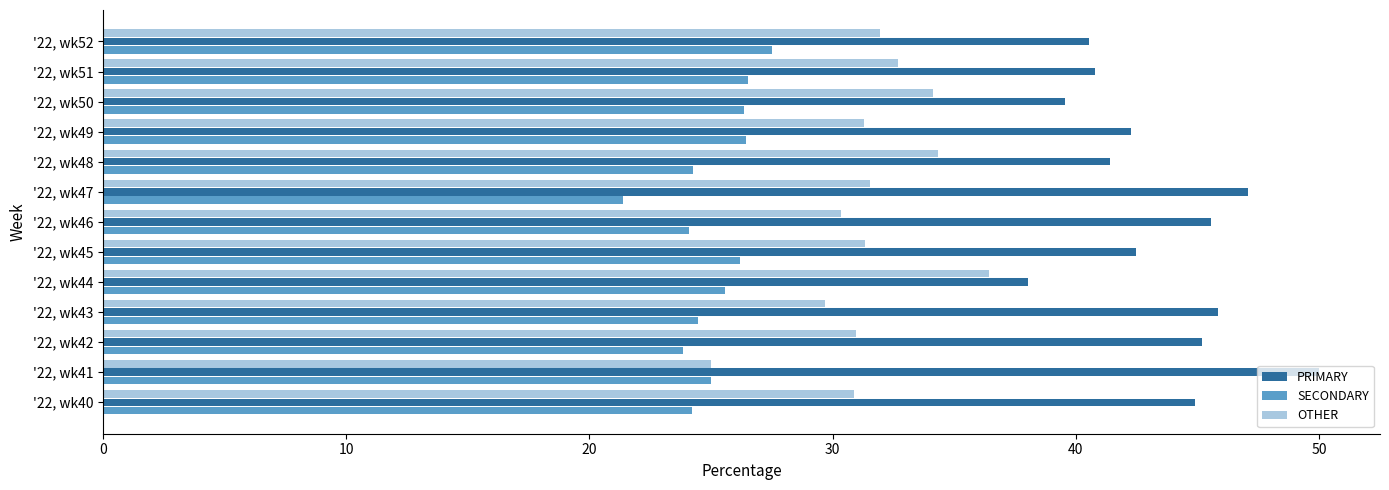

At which label does OTHER reach its peak?

'22, wk44